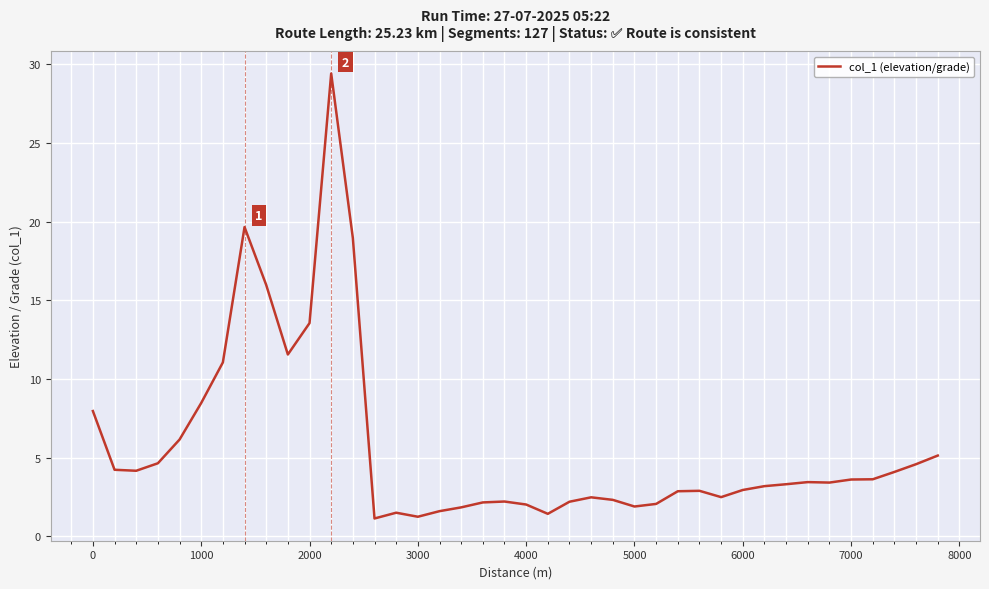

What is the greatest value displayed?

29.4